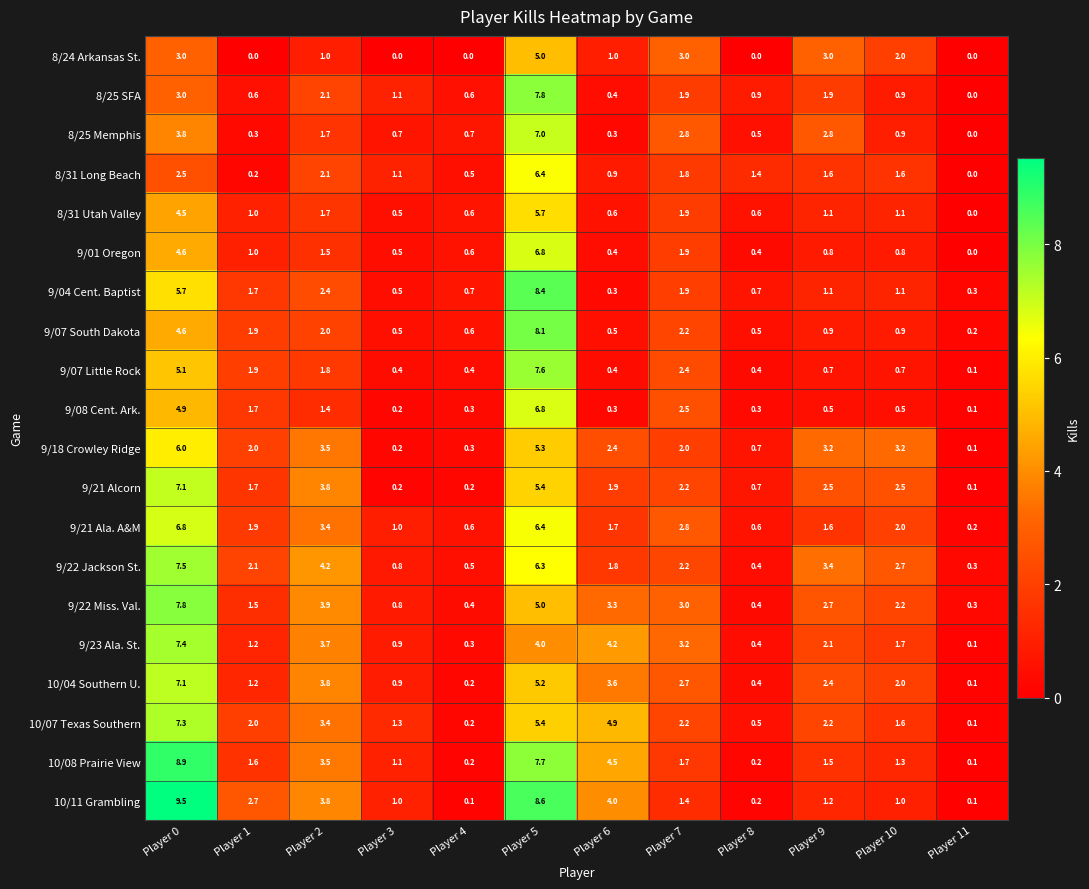

What is the average value of the 9/18 Crowley Ridge series?

2.4